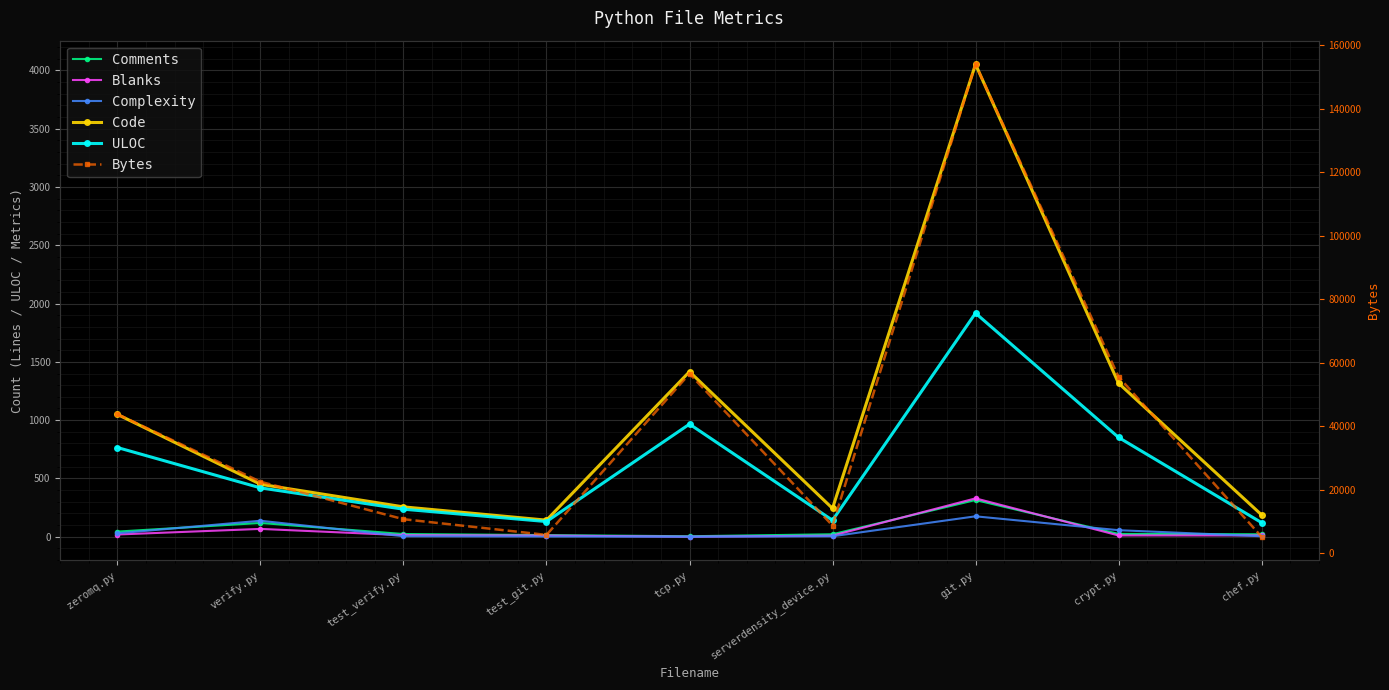

What are all the series names shown in the legend?

Comments, Blanks, Complexity, Code, ULOC, Bytes